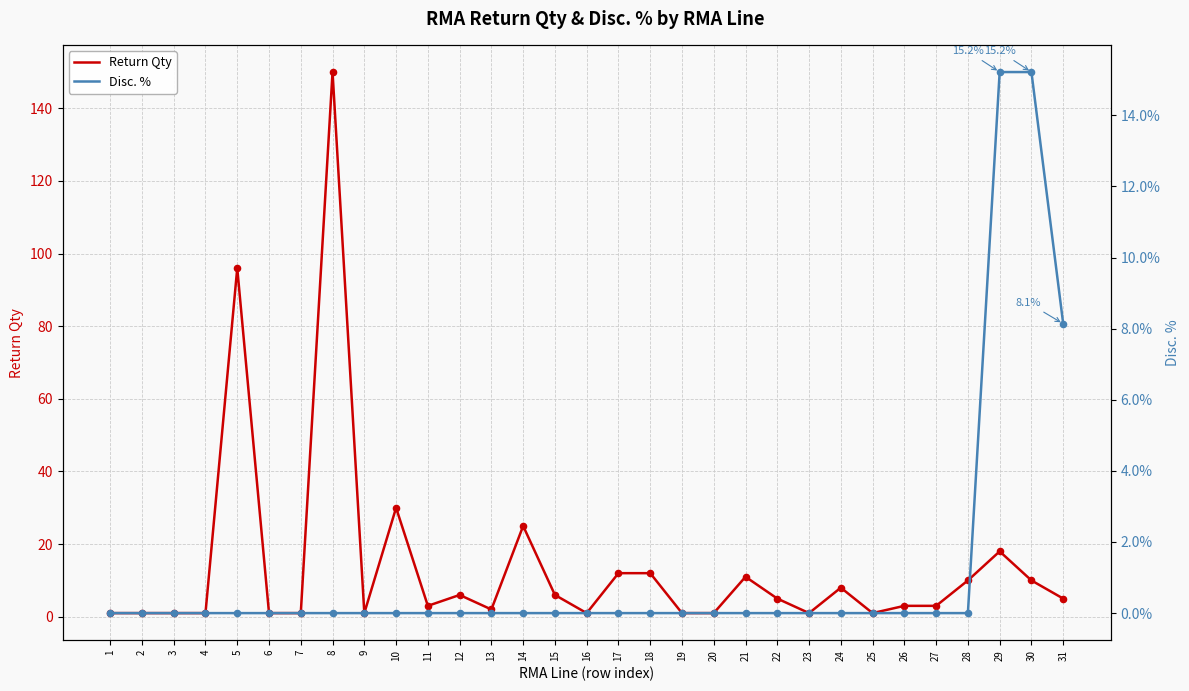

What is the total value across all series at 1?

1.0